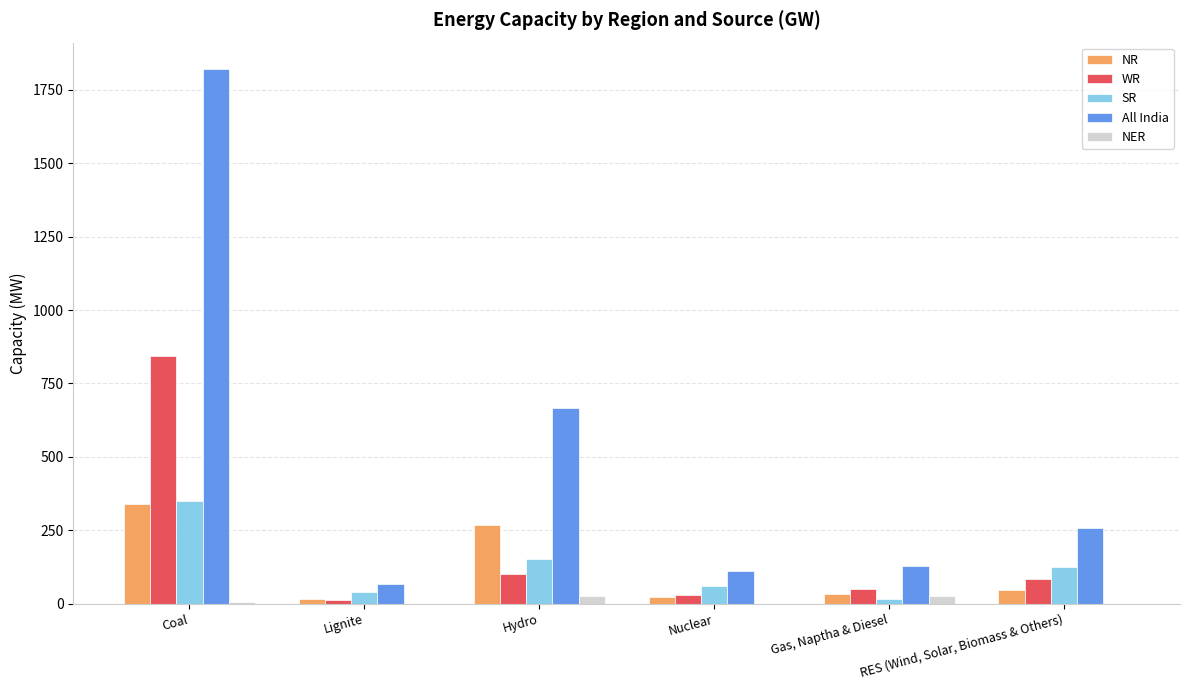

Which series has the largest total across all categories?

All India